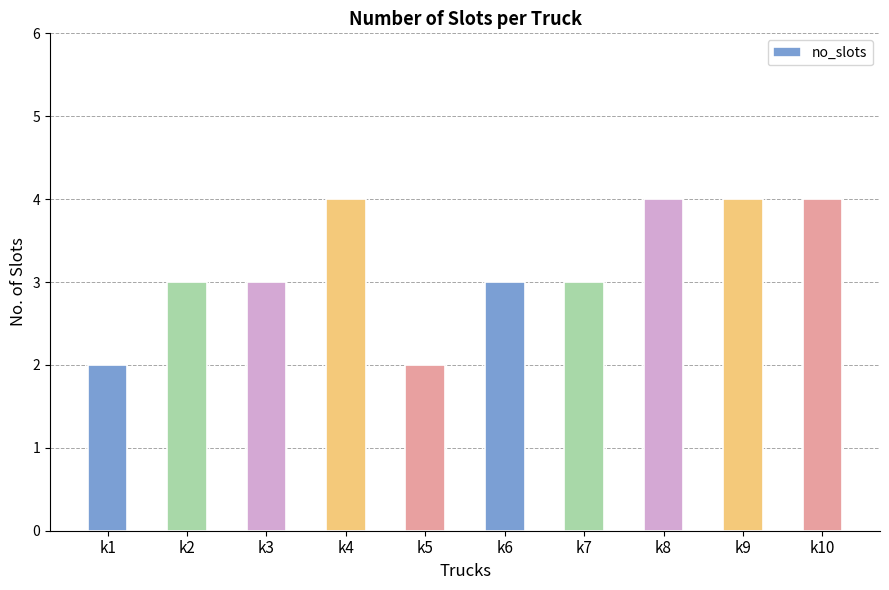

How many bars are there in total?

10